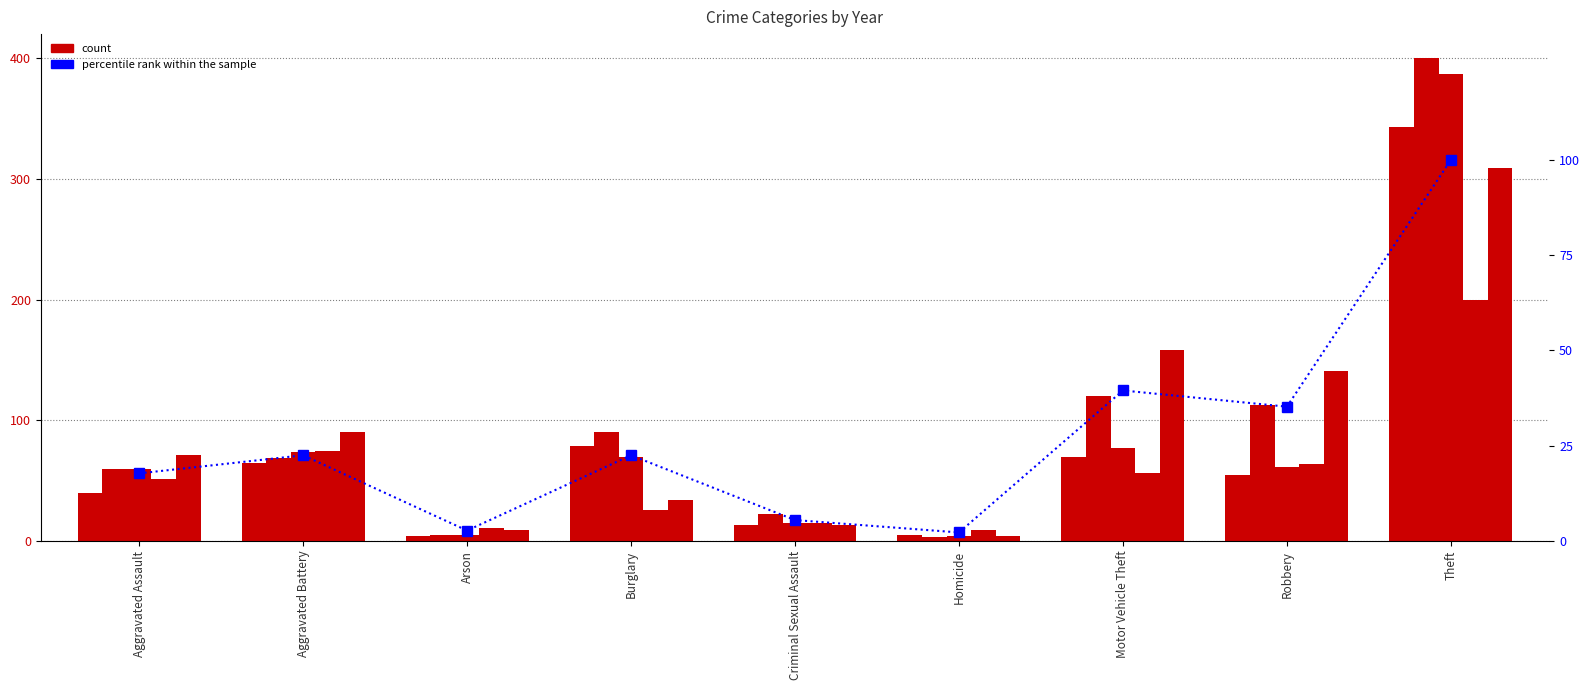

Which label corresponds to the largest value in the chart?

Theft